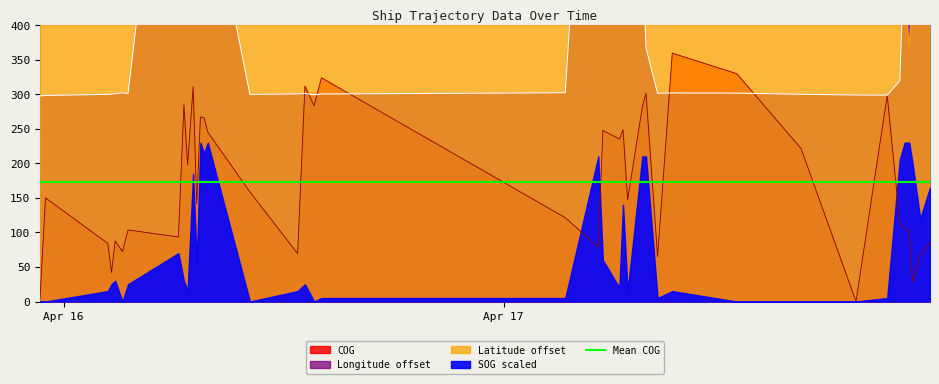

What is the value of the Longitude point at the 19th from the left?

299.3